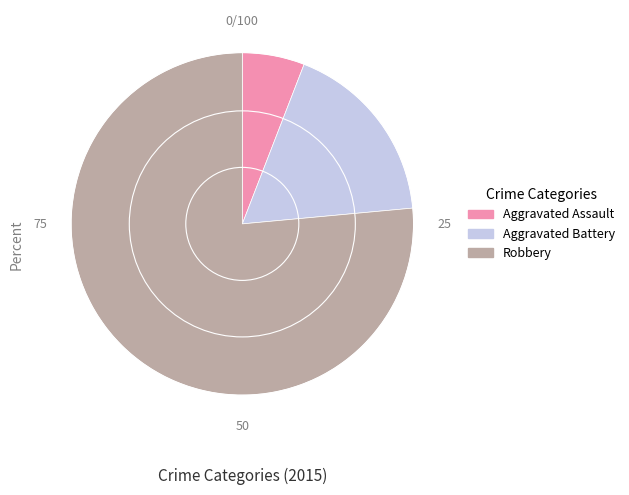

Approximately how many times larger is the value at Aggravated Battery compared to Aggravated Assault?

3.0